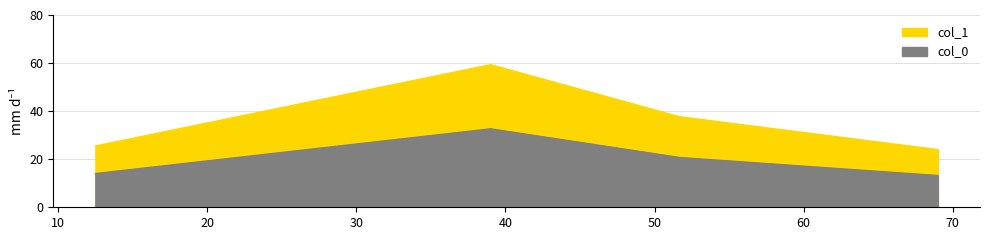

Where is the first local maximum?

39.0